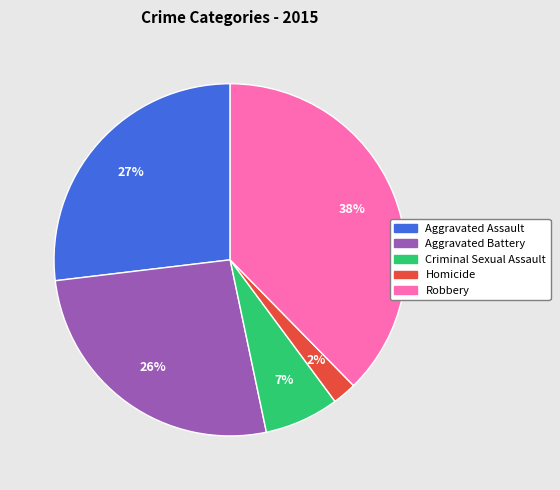

Which has a higher value, Homicide or Aggravated Battery?

Aggravated Battery